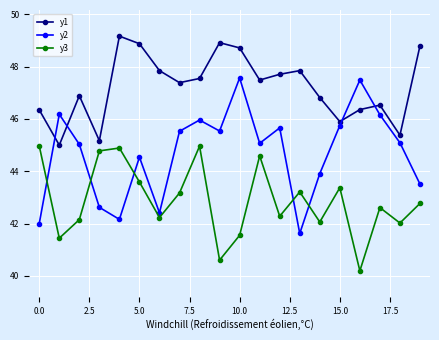

Which series has the largest total across all categories?

y1